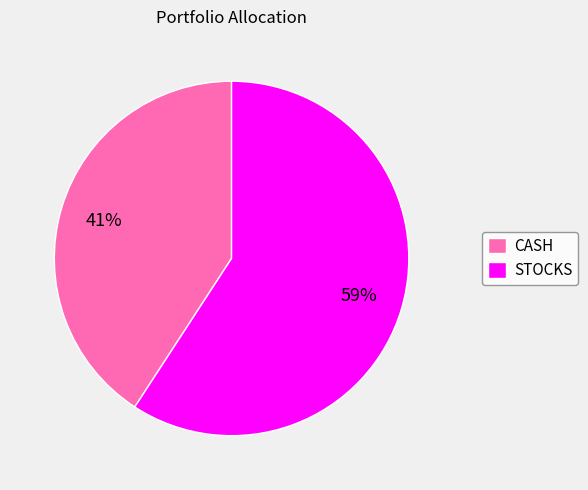

How many segments does this pie chart have?

2